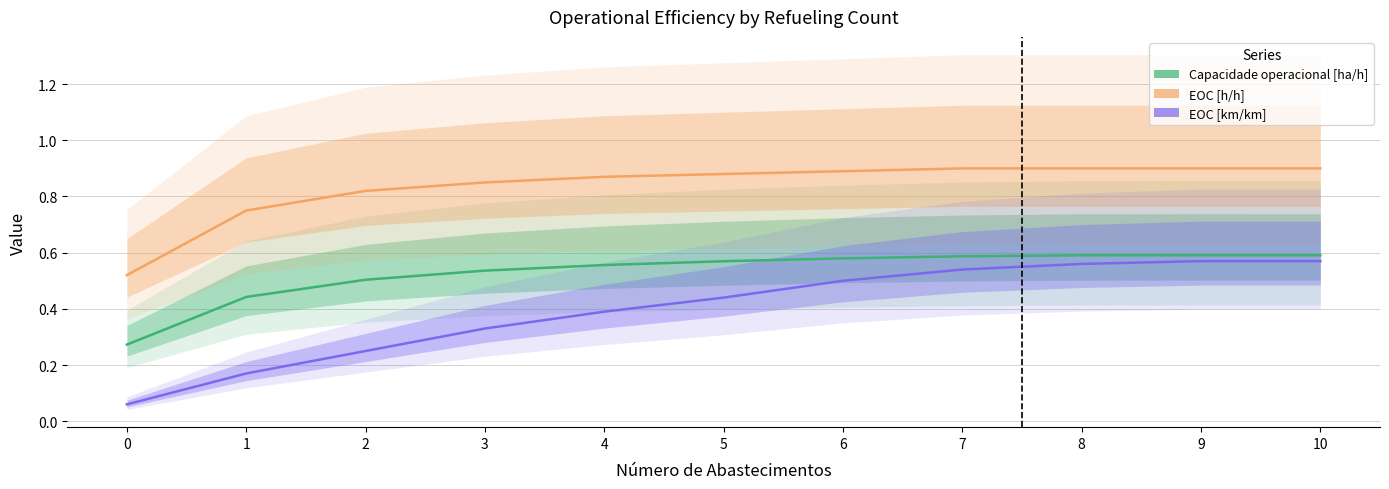

Reading right to left, list all the values displayed in this chart.

Capacidade operacional [ha/h]: 10=0.6	9=0.6	8=0.6	7=0.6	6=0.6	5=0.6	4=0.6	3=0.5	2=0.5	1=0.4	0=0.3
EOC [h/h]: 10=0.9	9=0.9	8=0.9	7=0.9	6=0.9	5=0.9	4=0.9	3=0.8	2=0.8	1=0.8	0=0.5
EOC [km/km]: 10=0.6	9=0.6	8=0.6	7=0.5	6=0.5	5=0.4	4=0.4	3=0.3	2=0.2	1=0.2	0=0.1